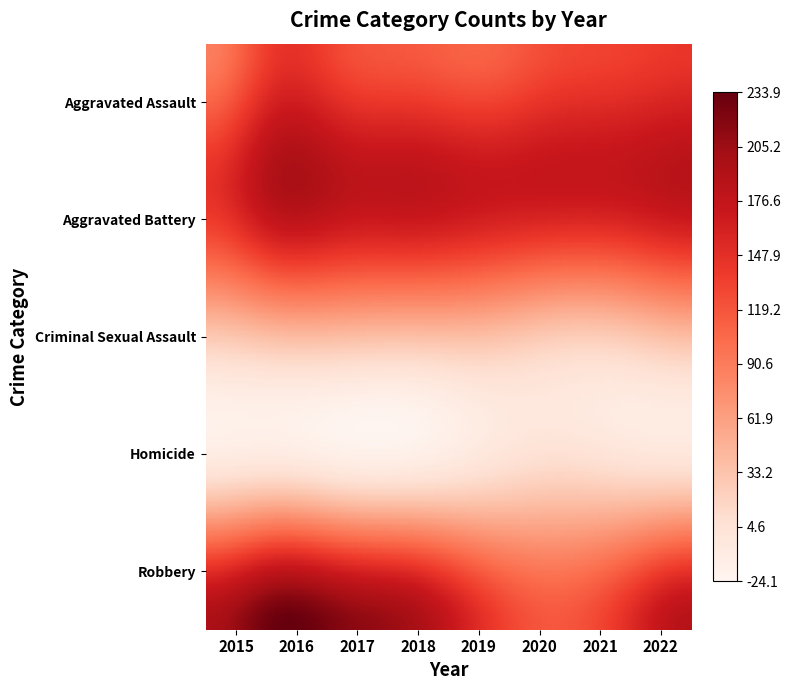

Is it true that Homicide equals 14 at 2019?

True